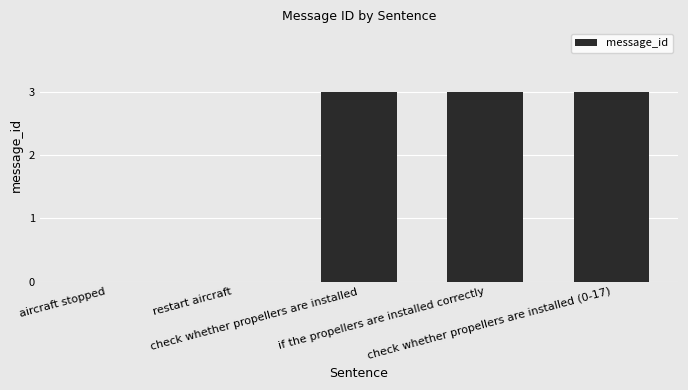

Read the value at check whether propellers are installed.

3